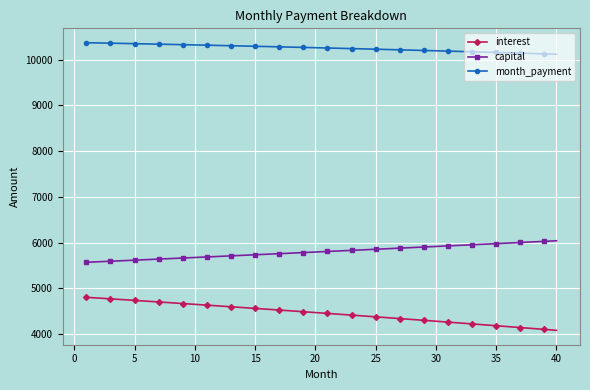

Which series has the largest total across all categories?

month_payment